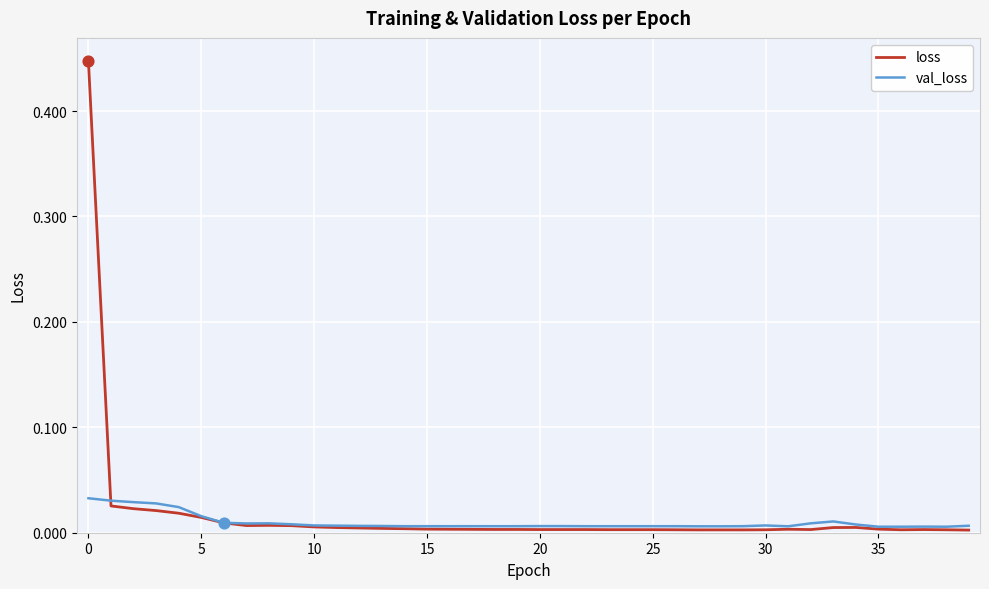

What are all the series names shown in the legend?

loss, val_loss